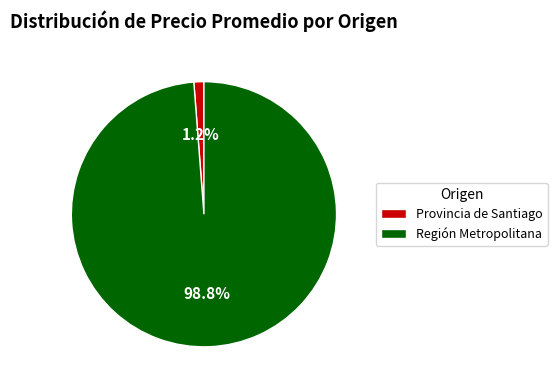

The Región Metropolitana slice represents 14% of the pie. True or false?

False